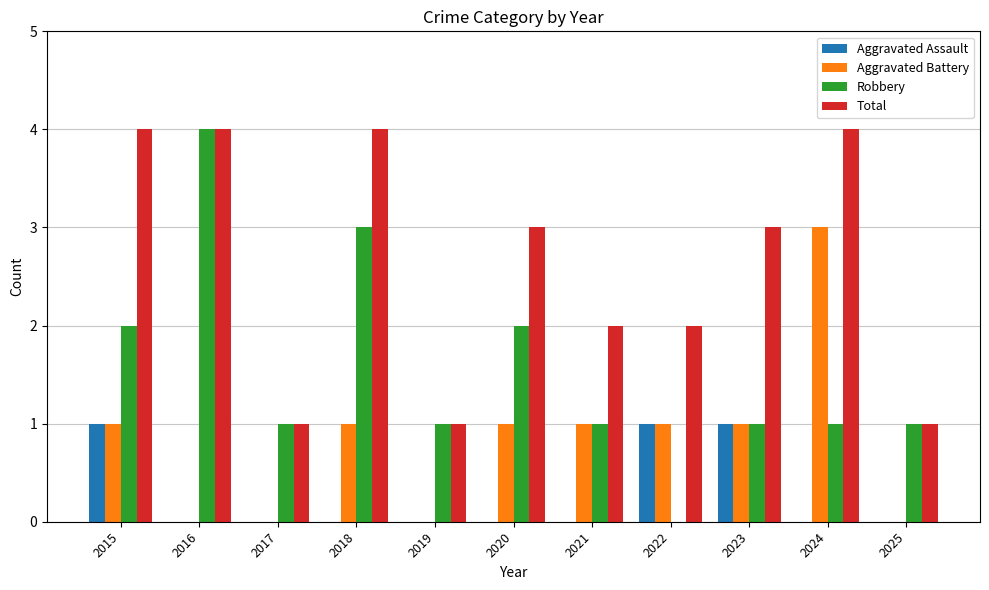

Between 2019 and 2020, which series saw the biggest shift?

Total